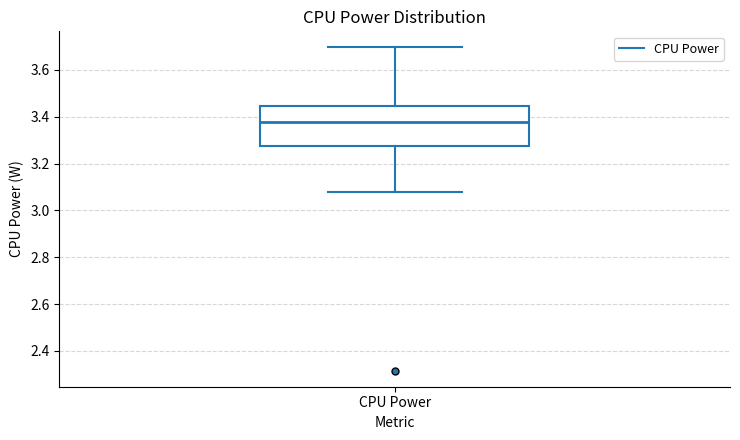

Where does the median line of the box for CPU Power sit on the y-axis? The values are not printed on the chart, so give them approximately, as read against the axis.

3.38